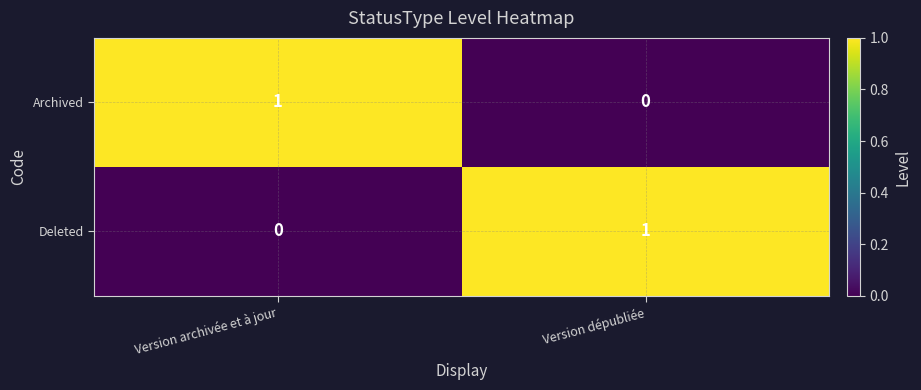

Reading left to right, transcribe all the data shown in this chart.

Archived: 1	0
Deleted: 0	1